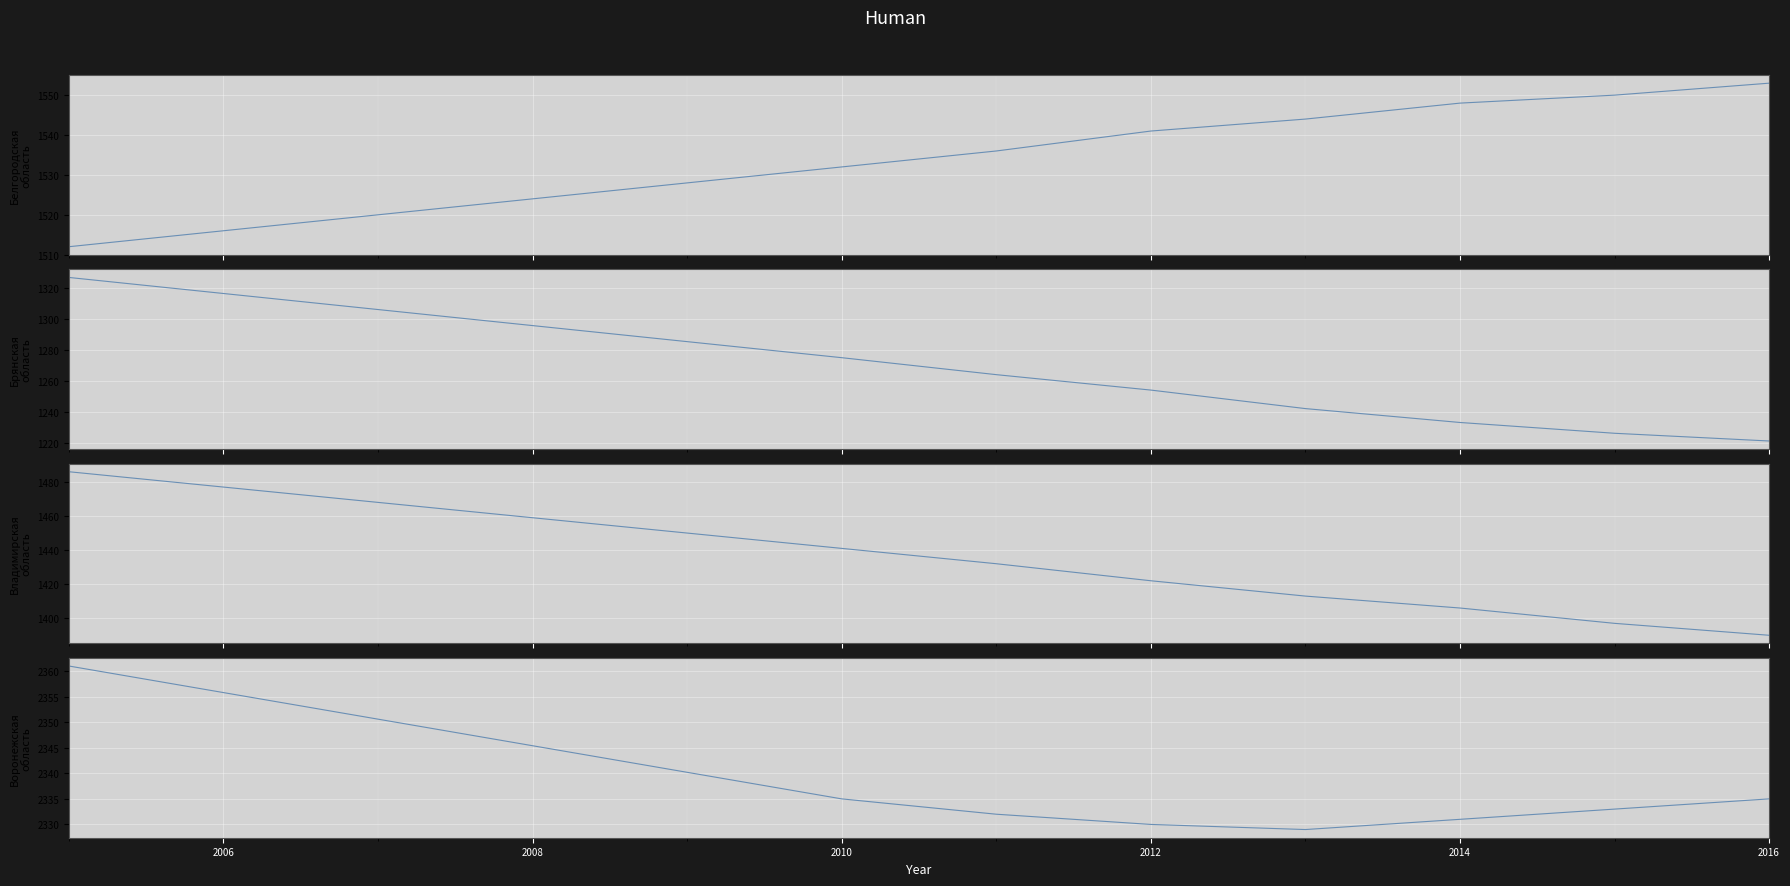

What is the sum of all Воронежская область values?

18686